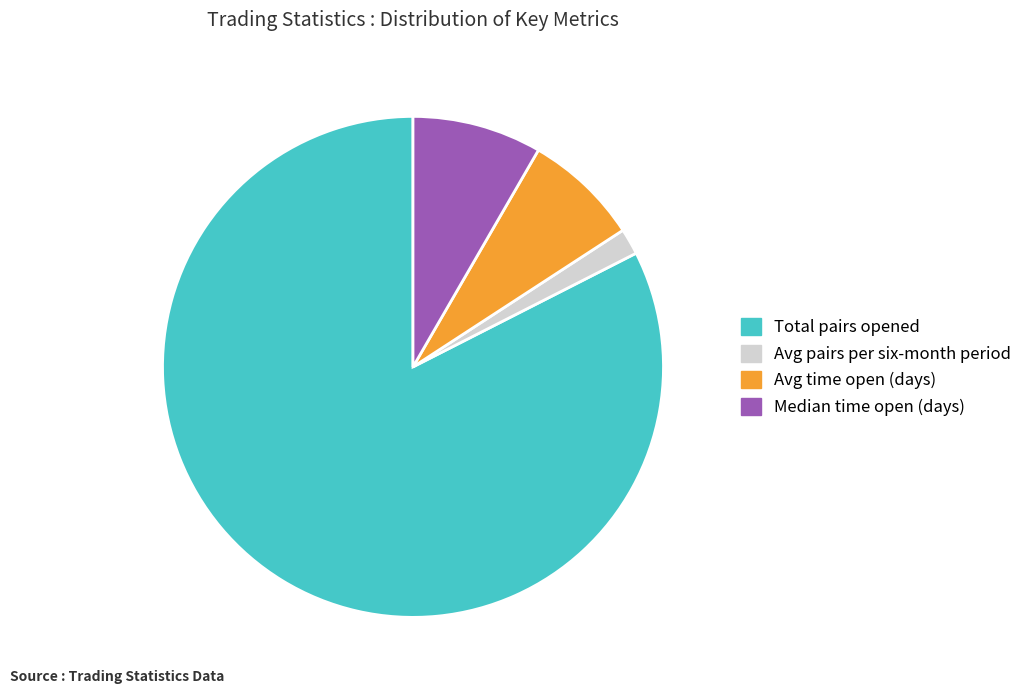

How many segments does this pie chart have?

4